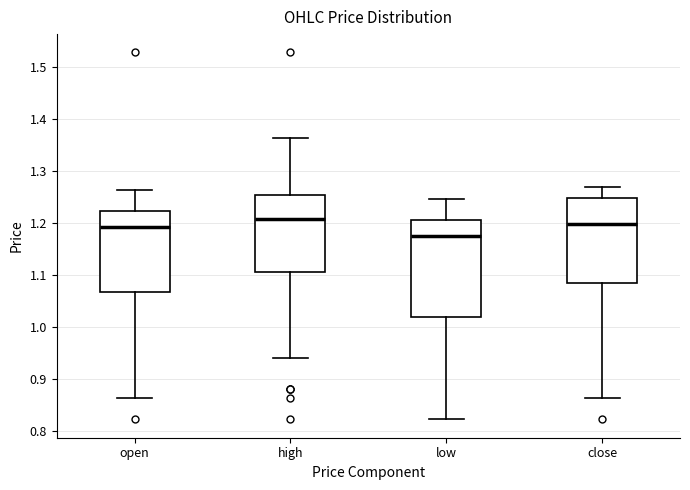

Which box is the tallest, from its lower edge to its upper edge?

low